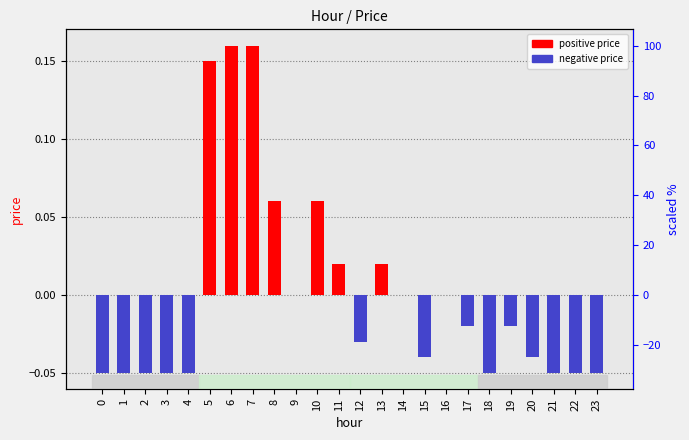

How many values are below zero?

14